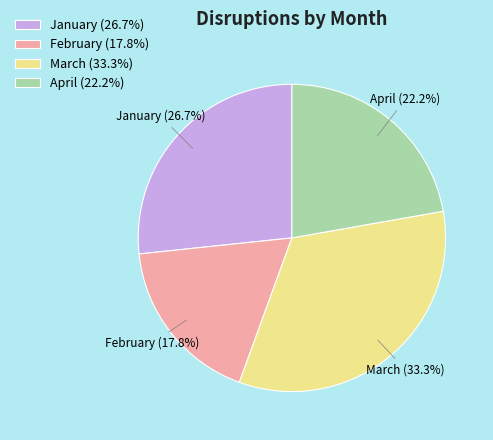

What is the ratio of the value at January to the value at April?

1.2